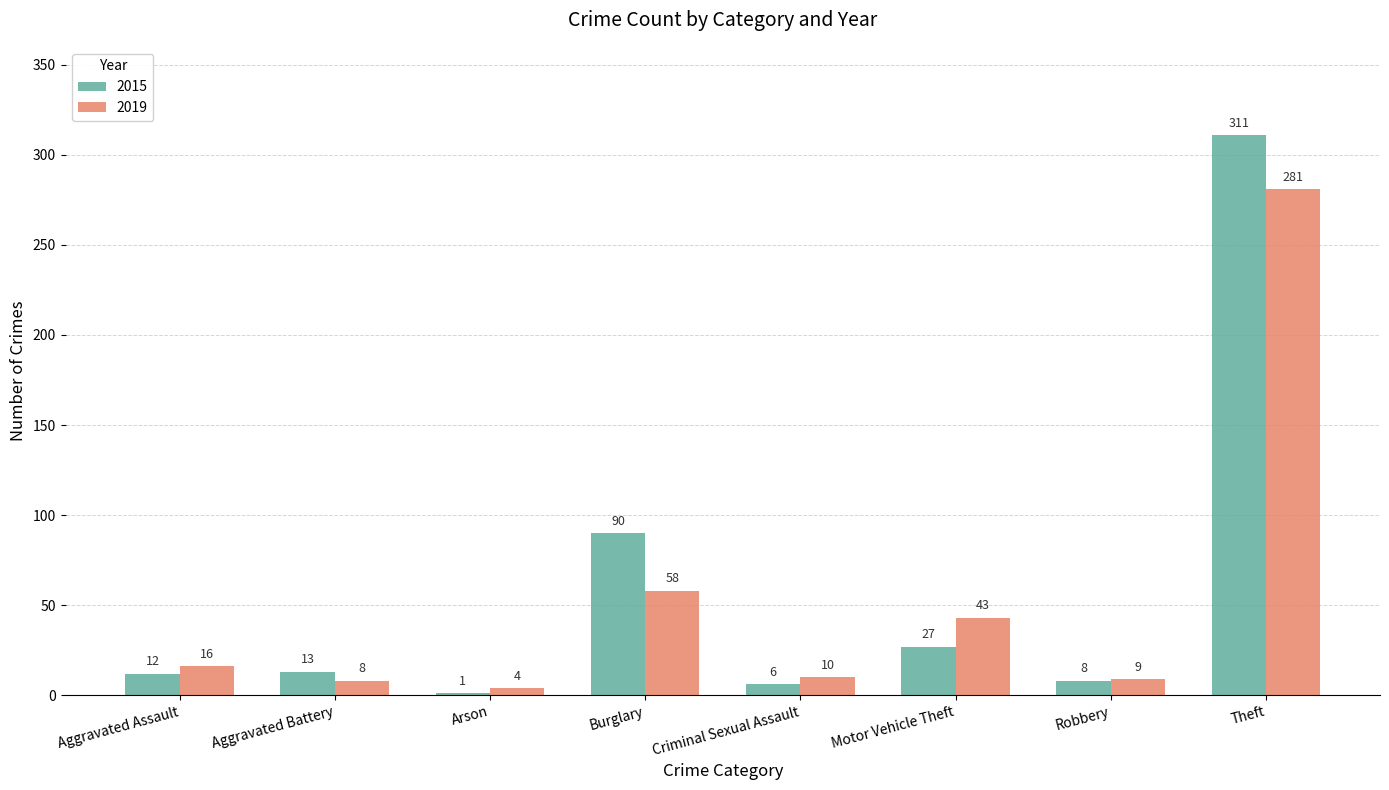

Is the value of 2019 at Criminal Sexual Assault greater than the value of 2015 at Motor Vehicle Theft?

No